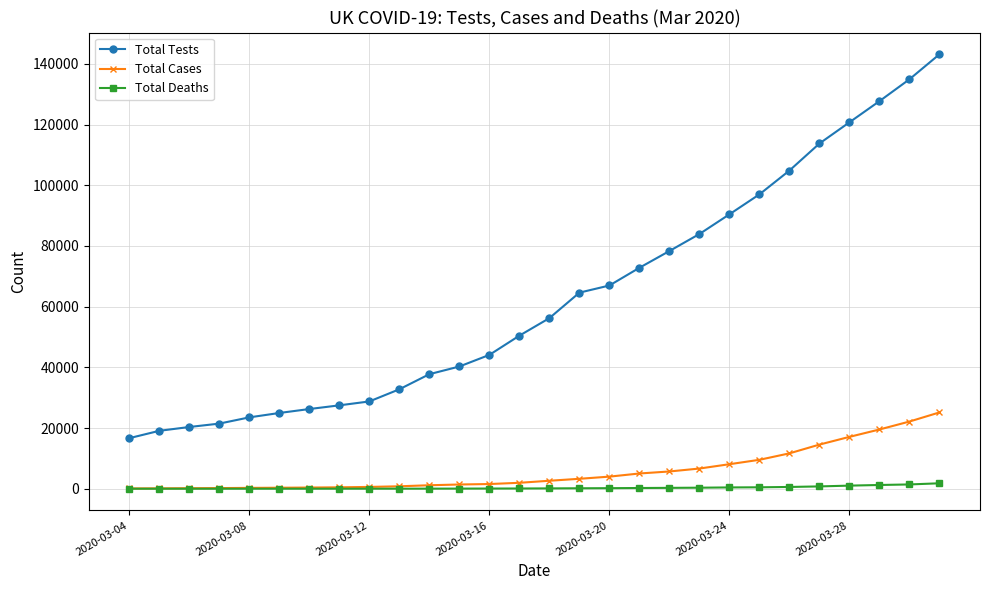

How many lines are shown in the chart?

3